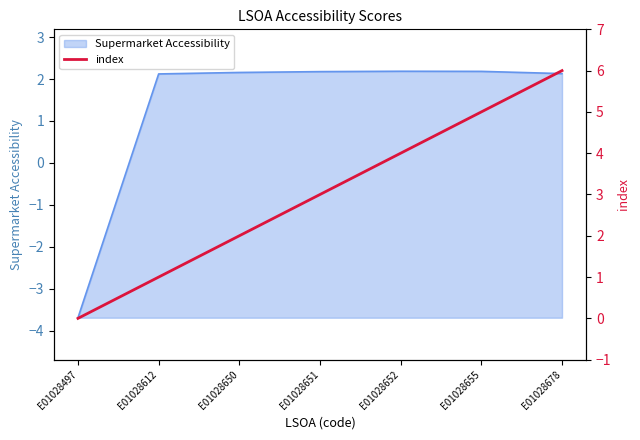

Which label corresponds to the smallest value in the chart?

E01028497